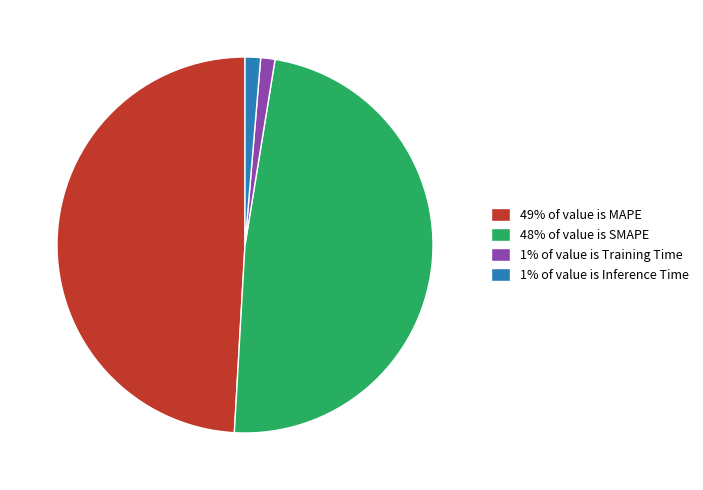

What is the largest slice in the pie chart?

49% of value is MAPE